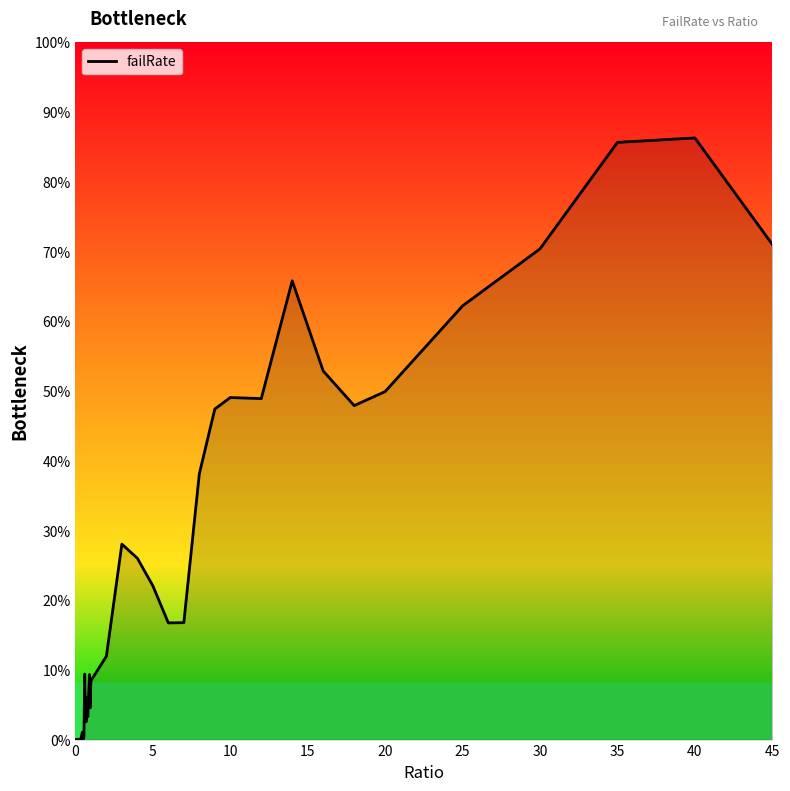

Does the chart have visible grid lines?

No